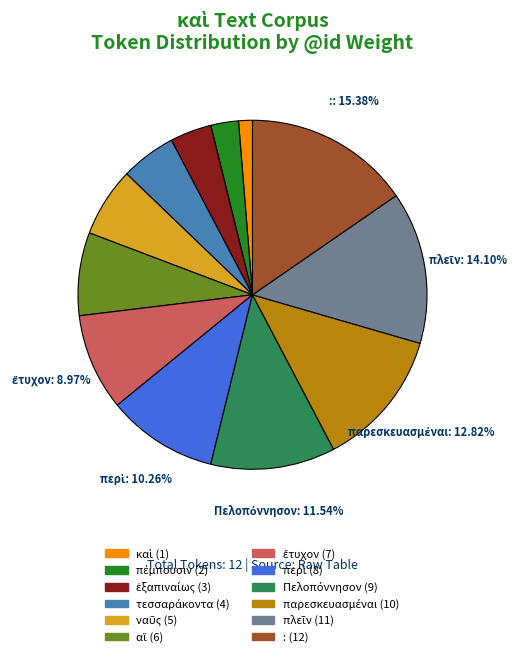

Is there any slice that represents more than half of the pie?

No